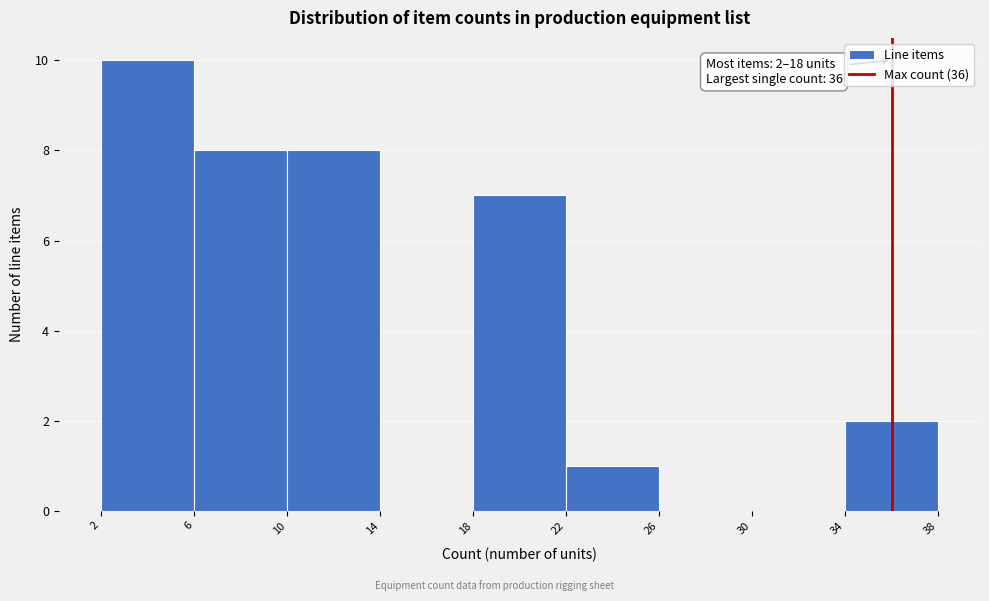

Which range on the x-axis has the tallest bar?

2 to 6